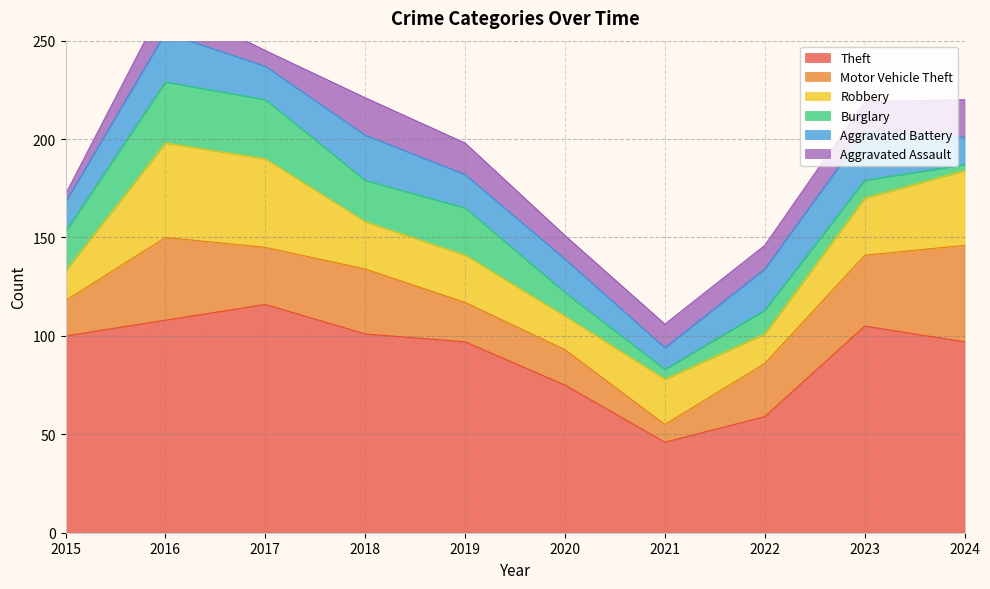

Which category has the highest value in the Theft series?

2017